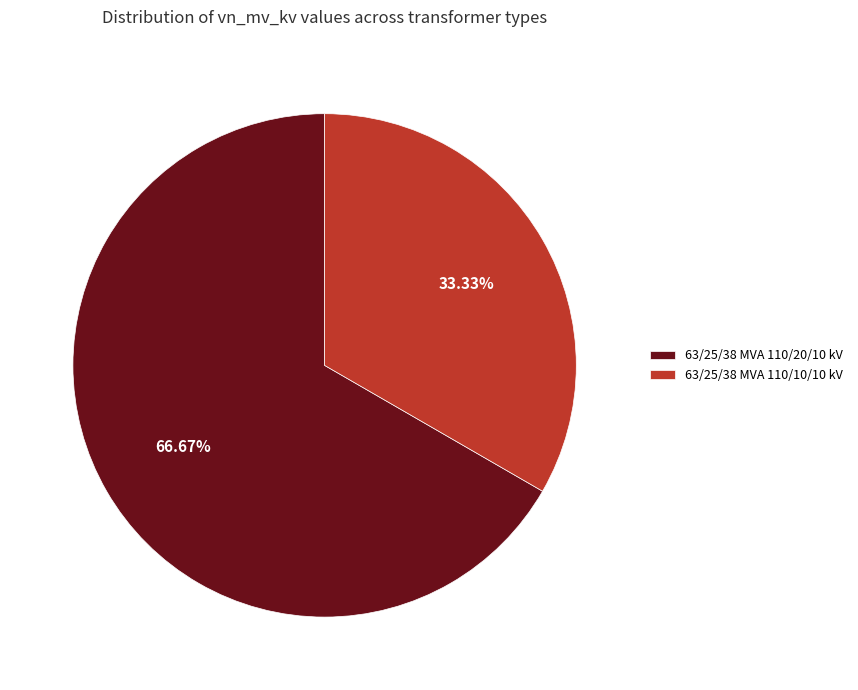

Which category has the smallest portion of the pie?

63/25/38 MVA 110/10/10 kV